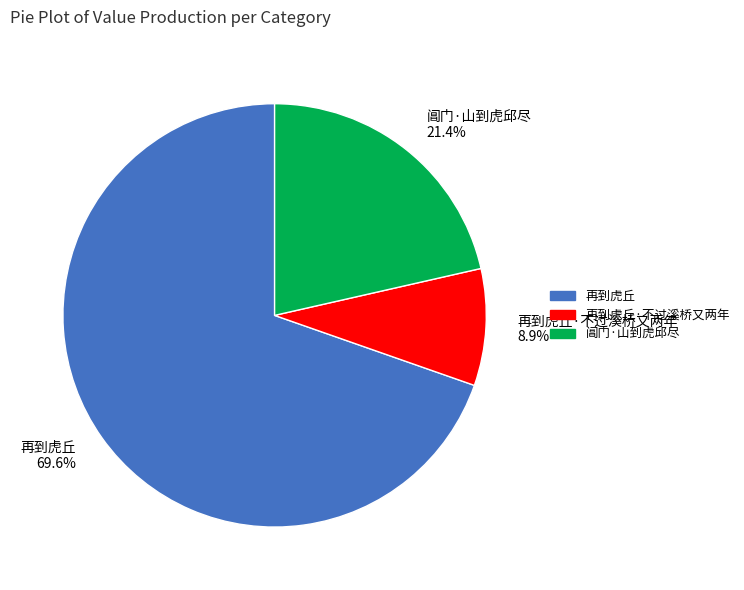

Does any single category account for the majority?

Yes